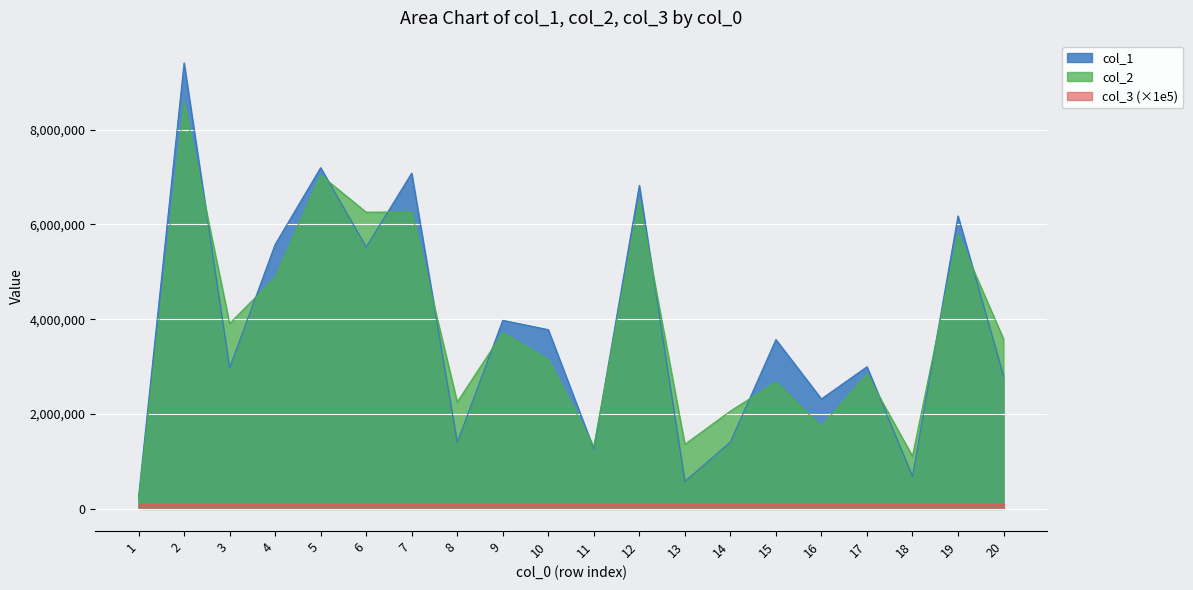

What is the approximate value of col_1 at 13, to the nearest 10?

578270